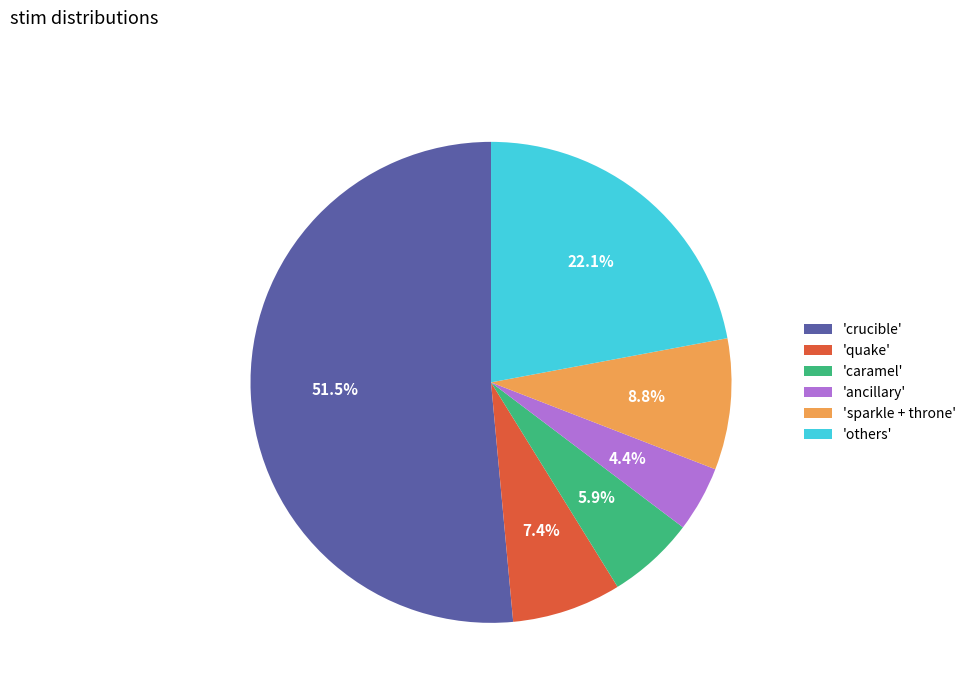

Does 'sparkle + throne' account for over 50% of the chart?

No